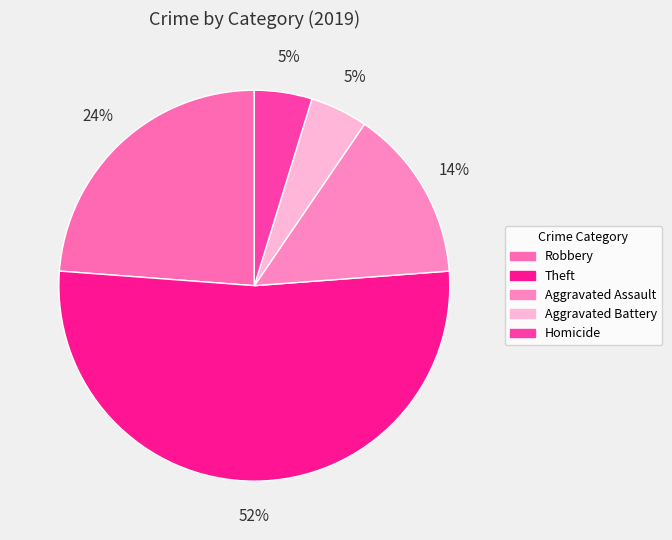

Rank the categories by value from lowest to highest.

Aggravated Battery, Homicide, Aggravated Assault, Robbery, Theft